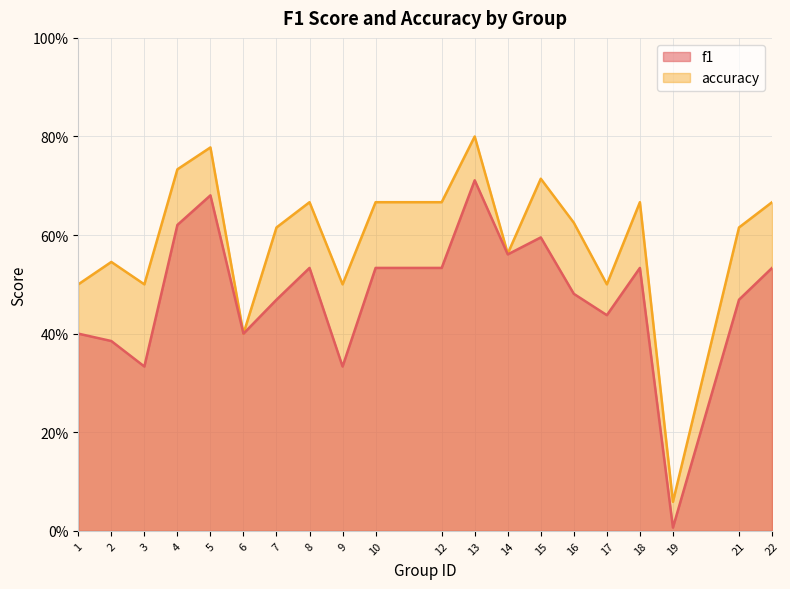

True or false: accuracy has more than 1 interior local peaks.

True